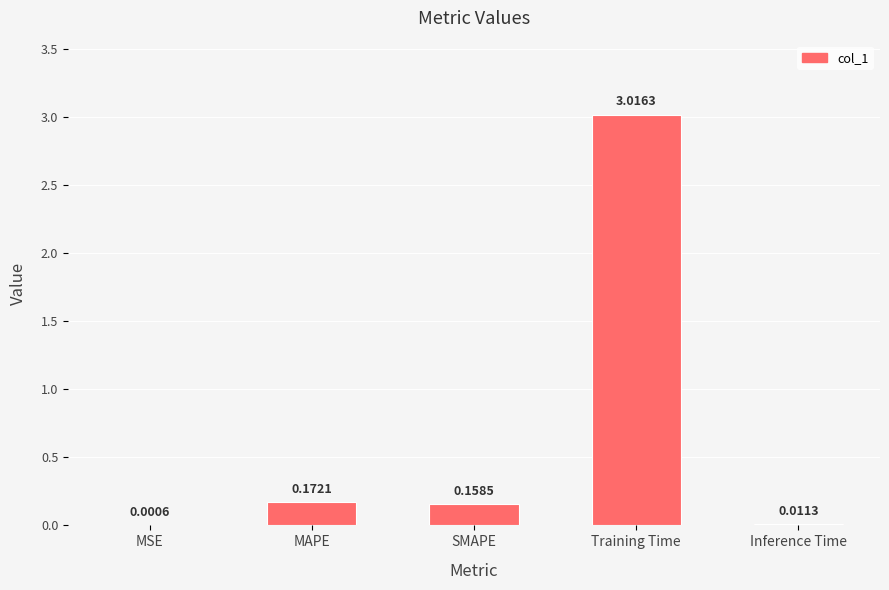

What is the sum of the values at SMAPE and MAPE?

0.3